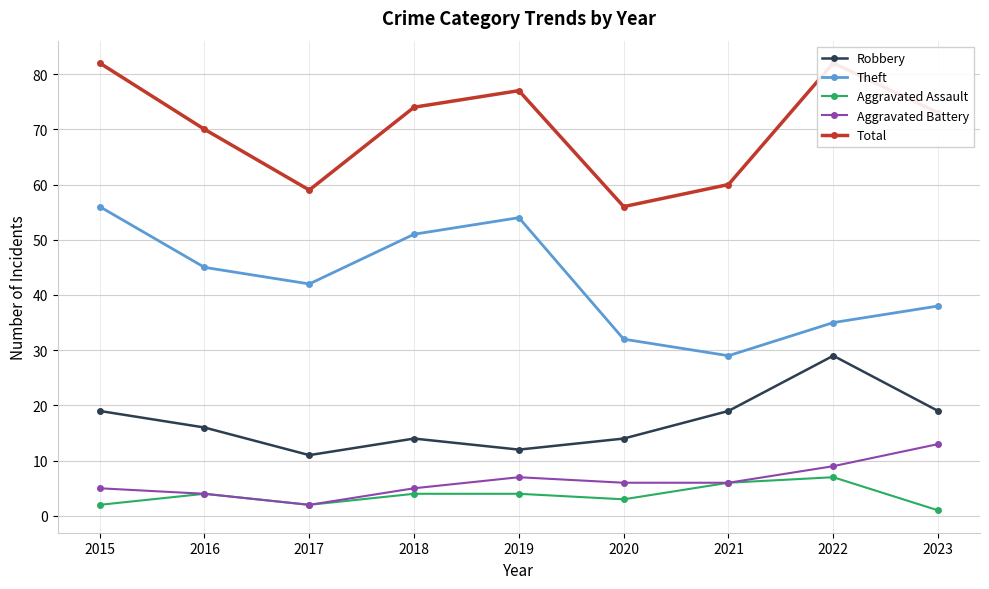

The value of Aggravated Battery at 2019 is 7. True or false?

True